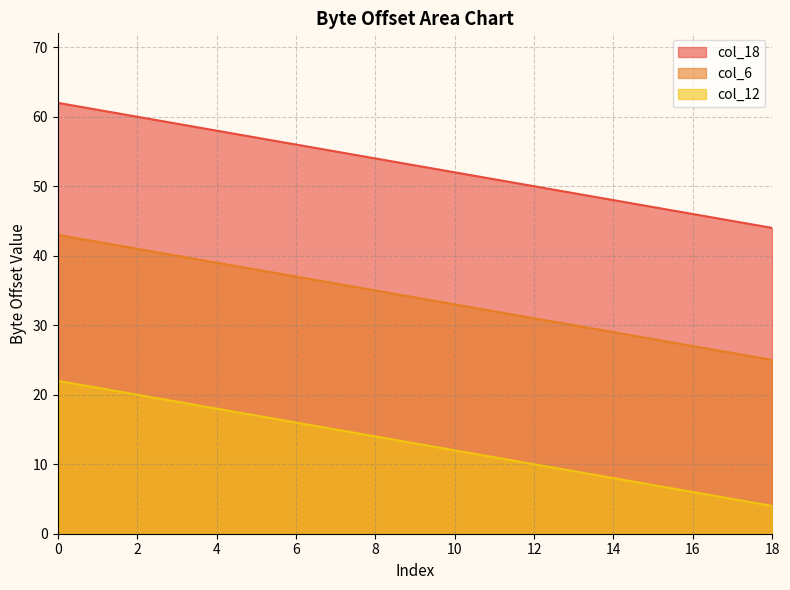

True or false: col_12 has a value of 4 at 11.

False